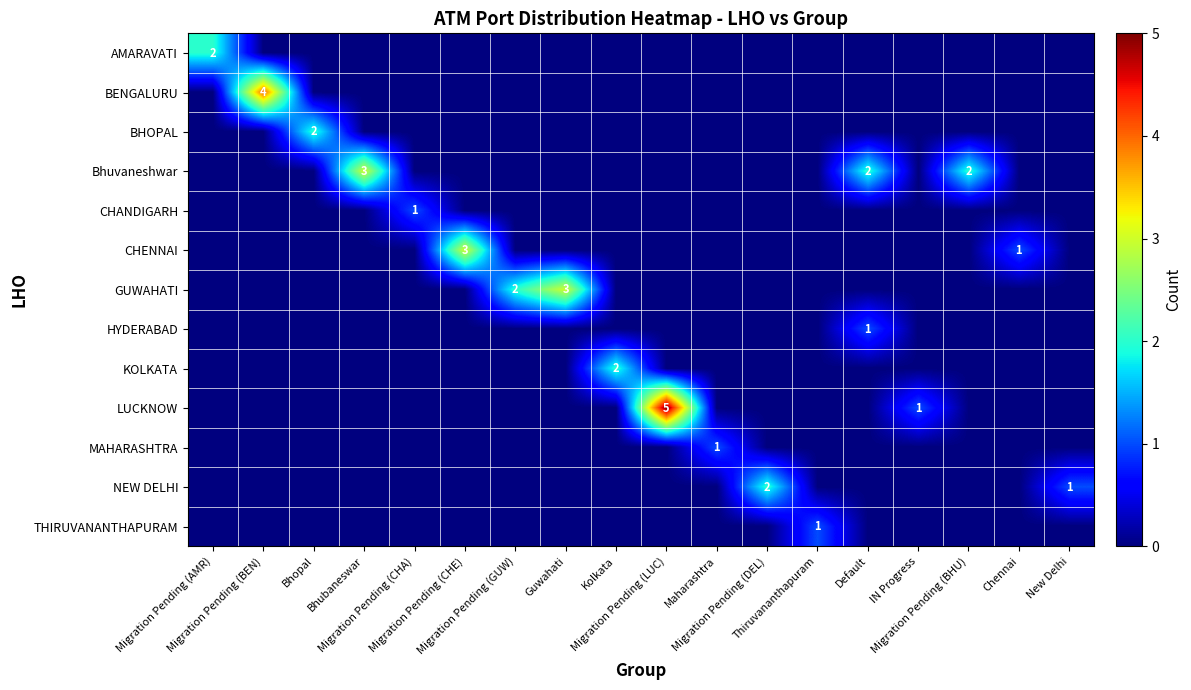

Rank the series by their maximum value, from highest to lowest.

LUCKNOW, BENGALURU, Bhuvaneshwar, CHENNAI, GUWAHATI, AMARAVATI, BHOPAL, KOLKATA, NEW DELHI, CHANDIGARH, HYDERABAD, MAHARASHTRA, THIRUVANANTHAPURAM